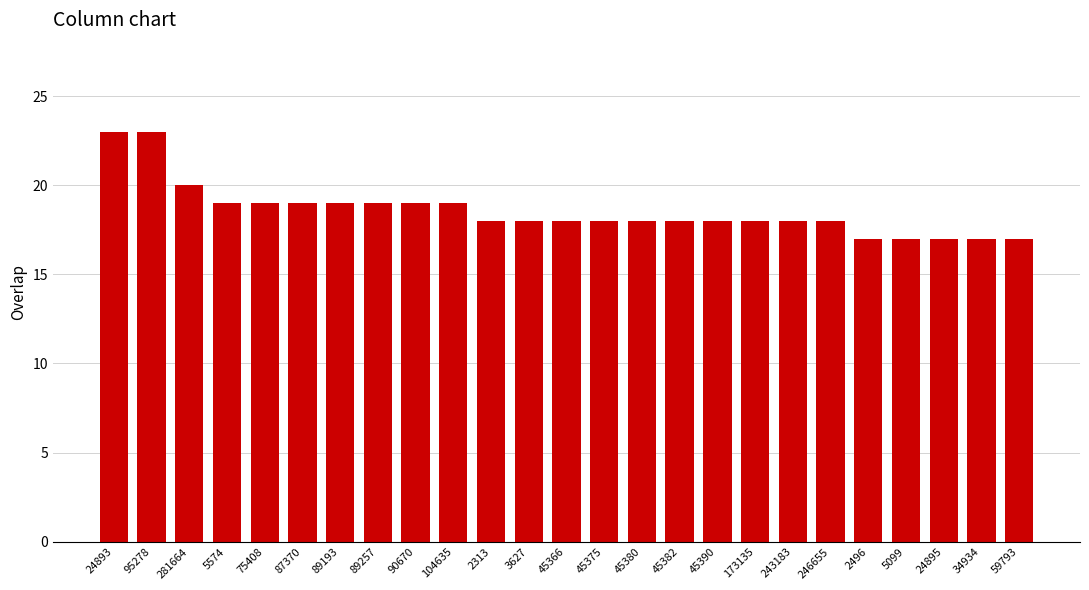

What is the greatest value displayed?

23